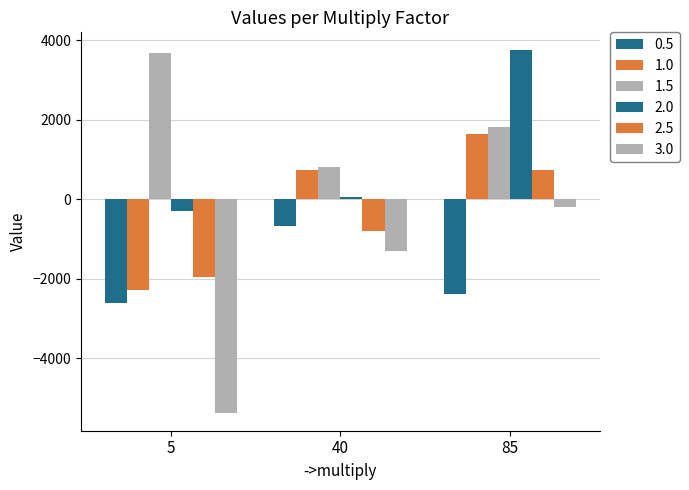

How many data points in 2.0 are above 45?

2